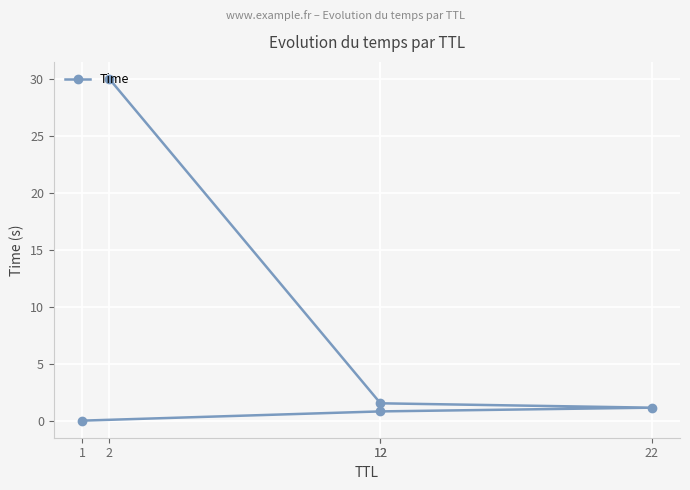

Rank the categories by value from highest to lowest.

2, 12, 22, 12, 1